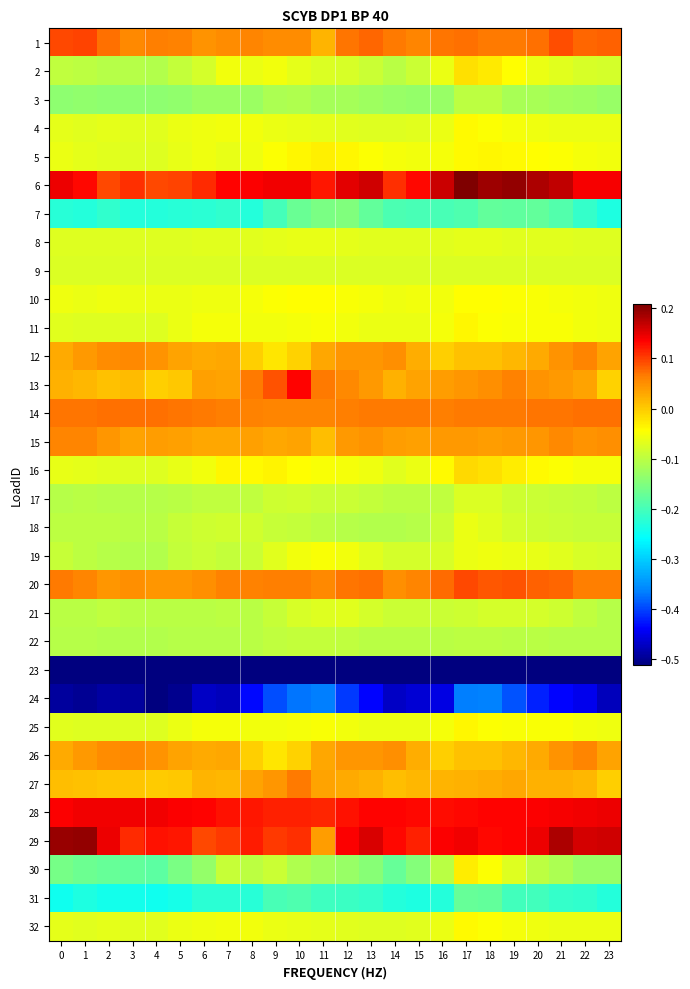

At 21, list the series in order from largest to smallest.

29, 6, 28, 1, 20, 14, 15, 12, 26, 13, 27, 5, 16, 11, 25, 10, 4, 32, 19, 2, 8, 9, 21, 18, 17, 22, 30, 3, 7, 31, 24, 23